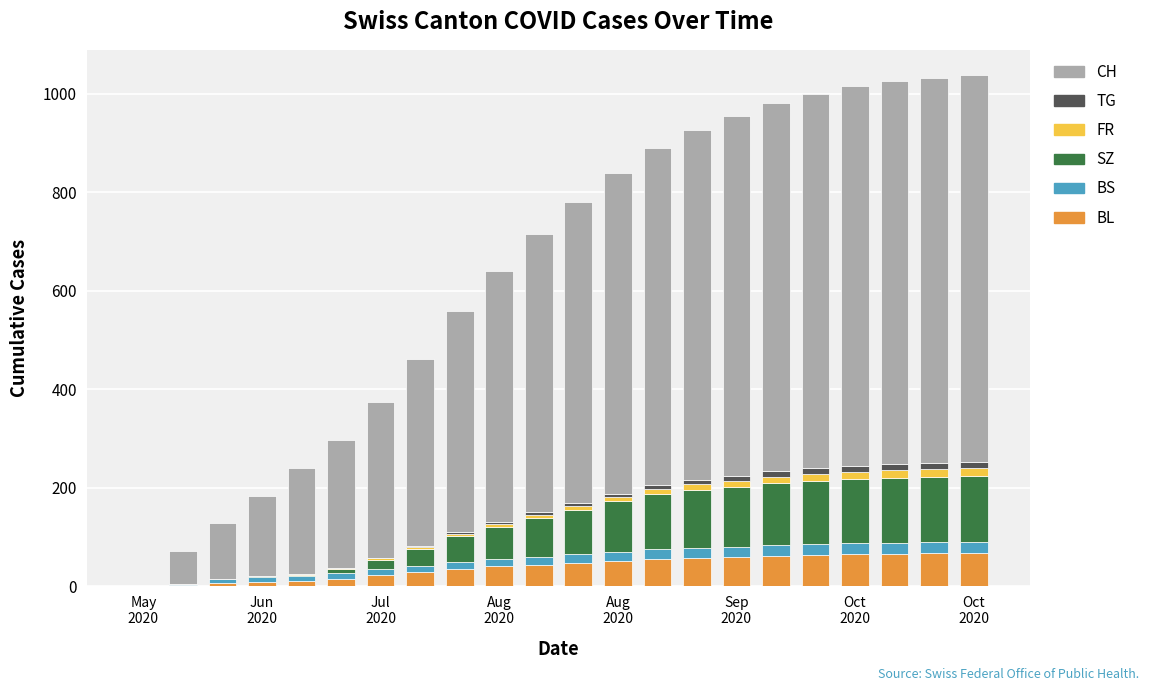

What is the maximum value for BL?

68